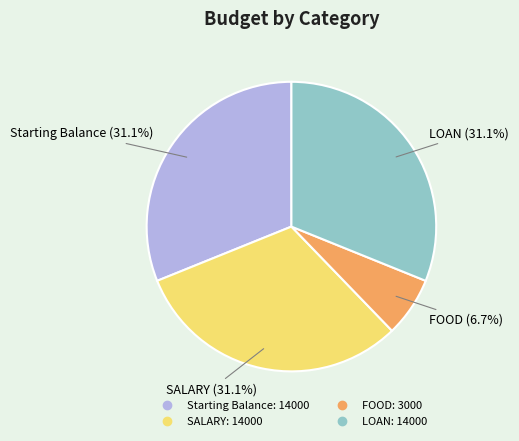

What percentage is NOT represented by FOOD?

93.3%